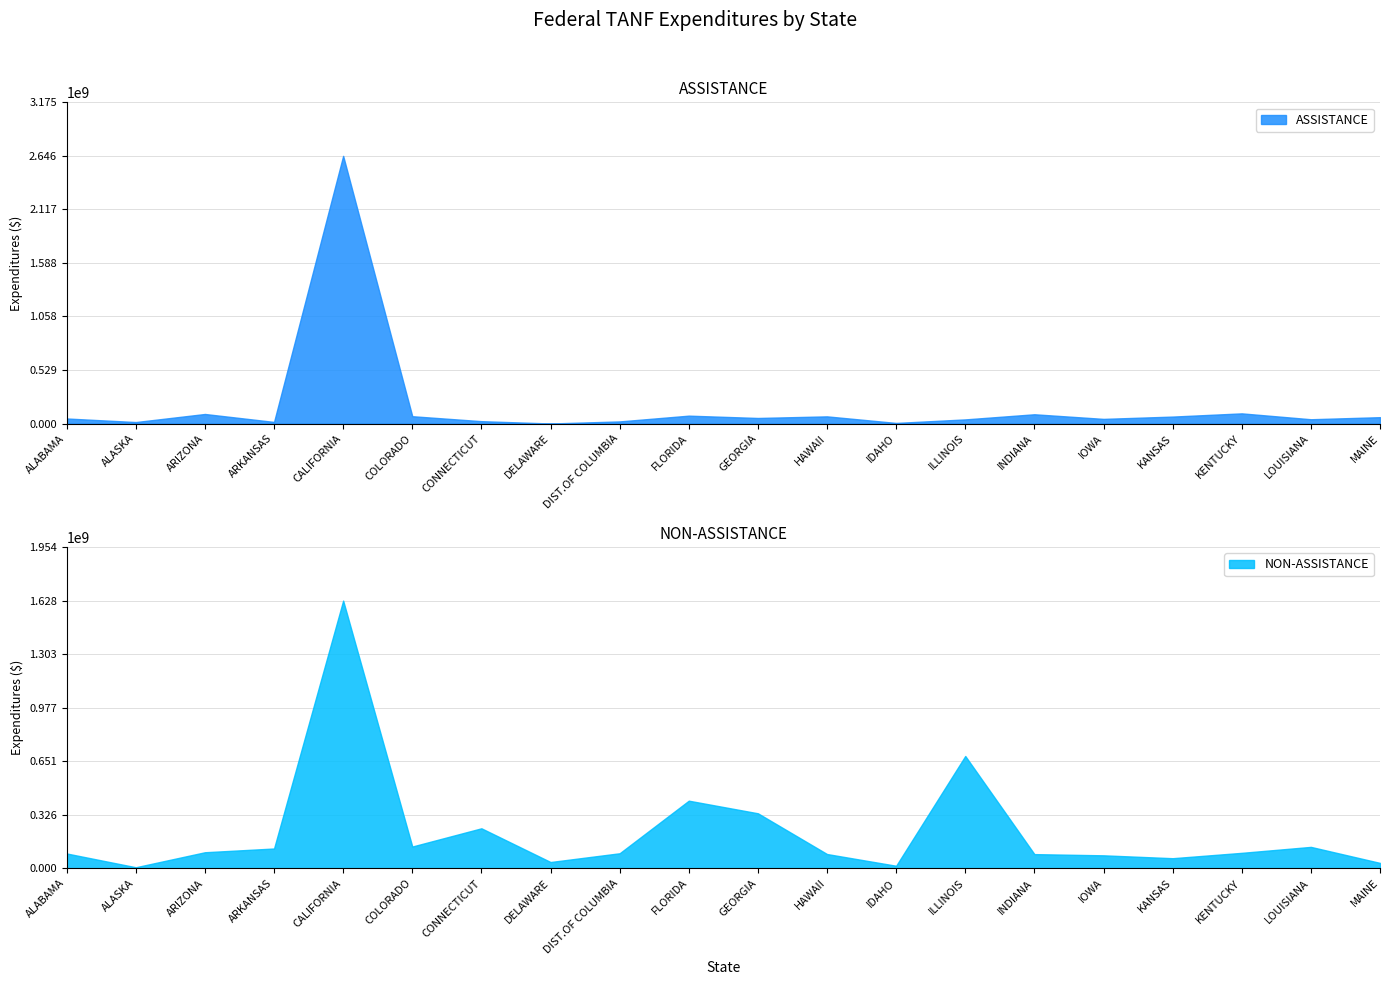

Where does the NON-ASSISTANCE series first go above 93977686?

ARIZONA